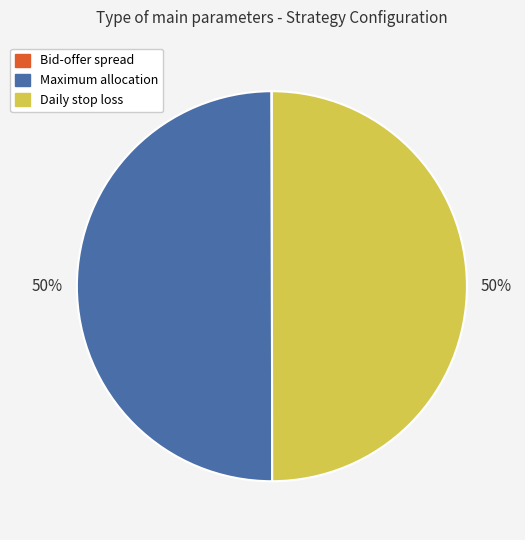

To the nearest percent, what is the difference between the largest and smallest slice percentages?

50%